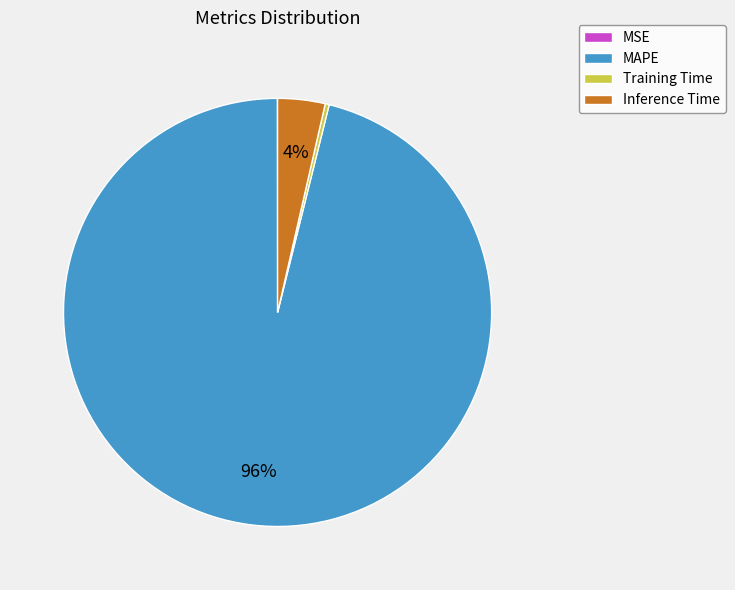

Is the sum of MAPE and Inference Time greater than half?

Yes